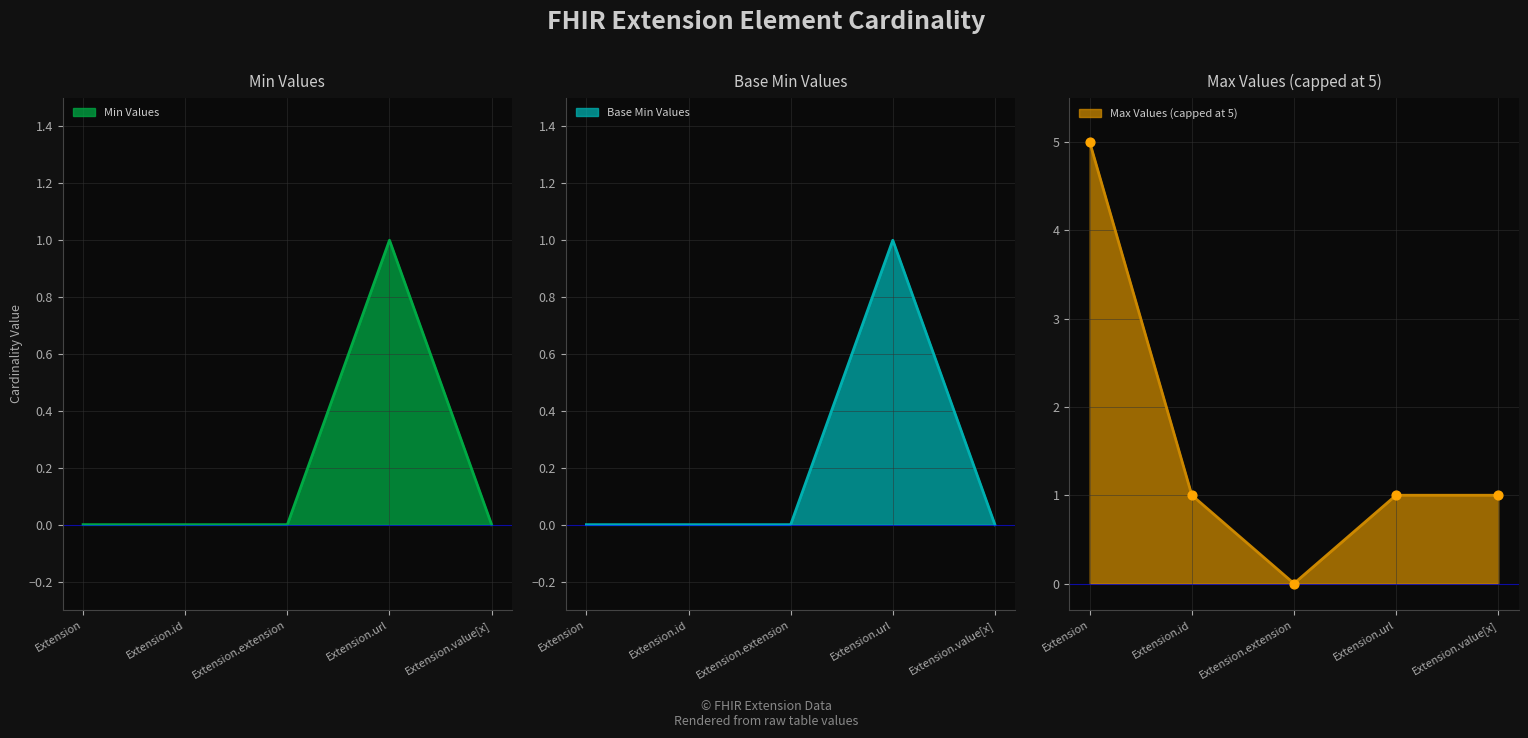

Which series reaches the maximum Y coordinate?

Min